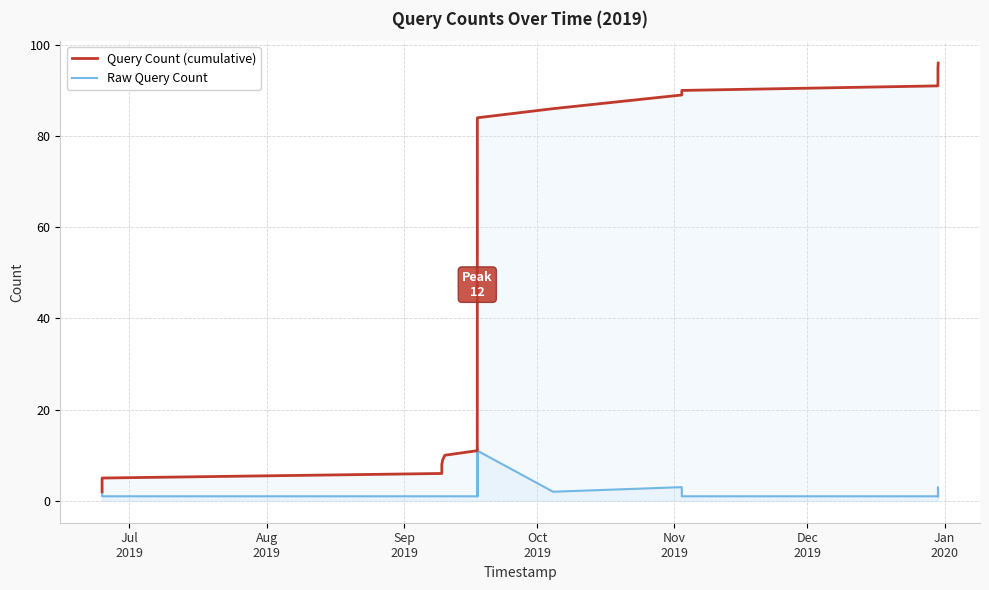

At how many categories does at least one series exceed 88?

6